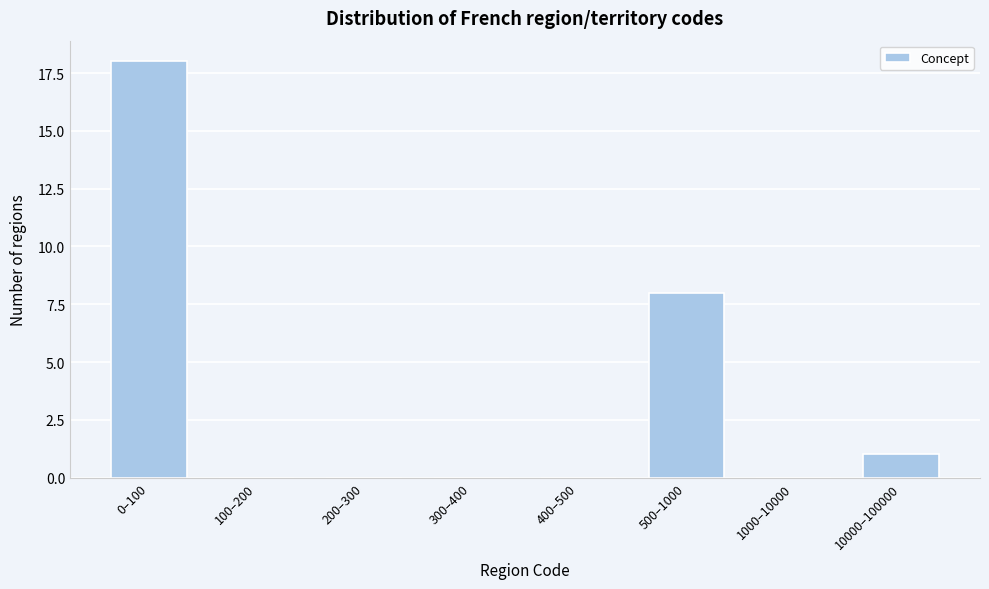

Reading left to right, what are all the values shown in this chart?

0–100=18	100–200=0	200–300=0	300–400=0	400–500=0	500–1000=8	1000–10000=0	10000–100000=1